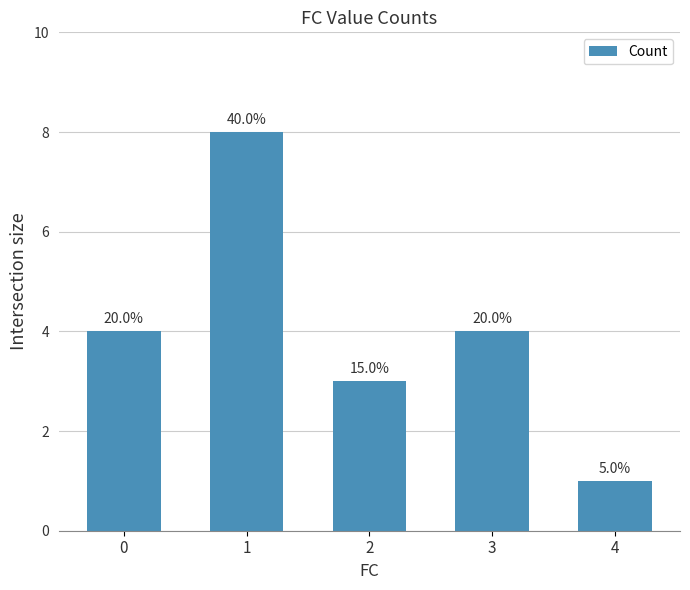

Read the value at 4.

1